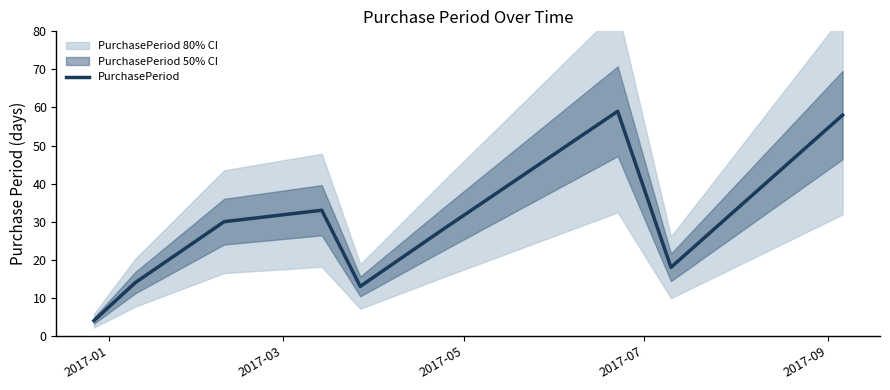

At which label is the value closest to 31?

2017-05